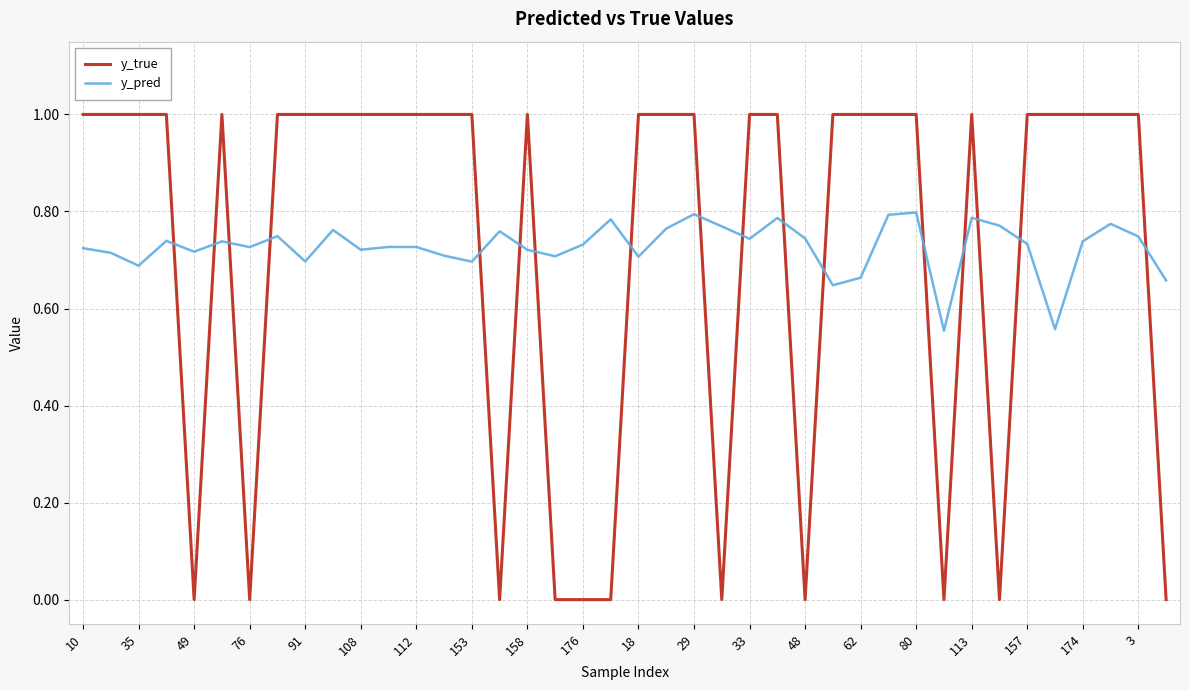

List the series in order of their peak value, lowest first.

y_pred, y_true